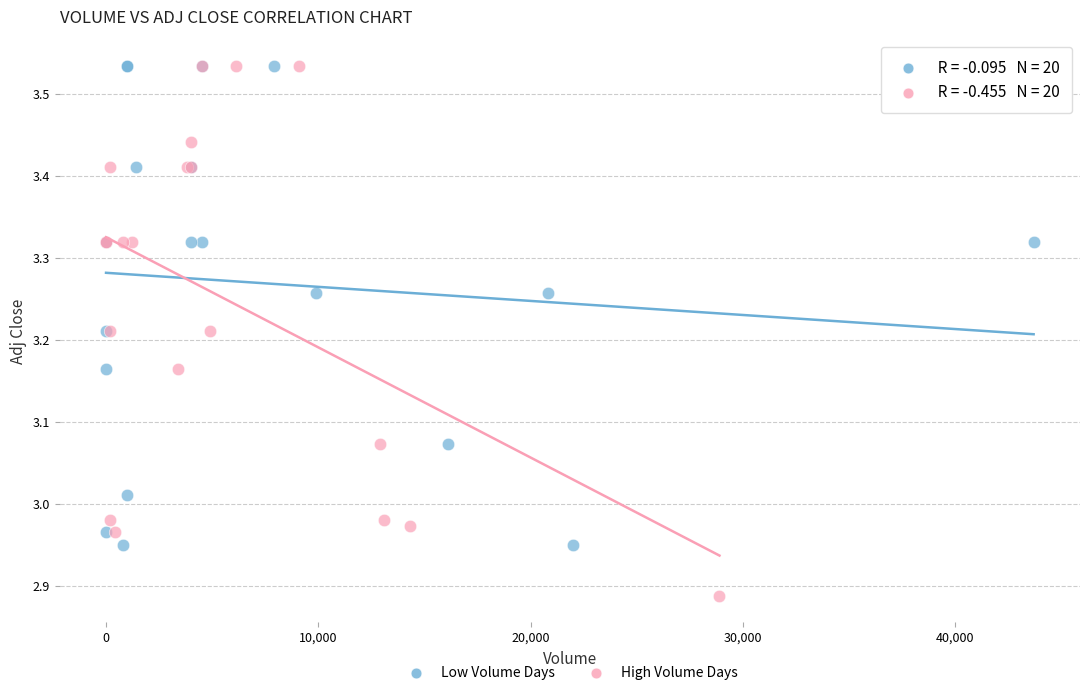

Which series reaches the minimum Y coordinate?

High Volume Days